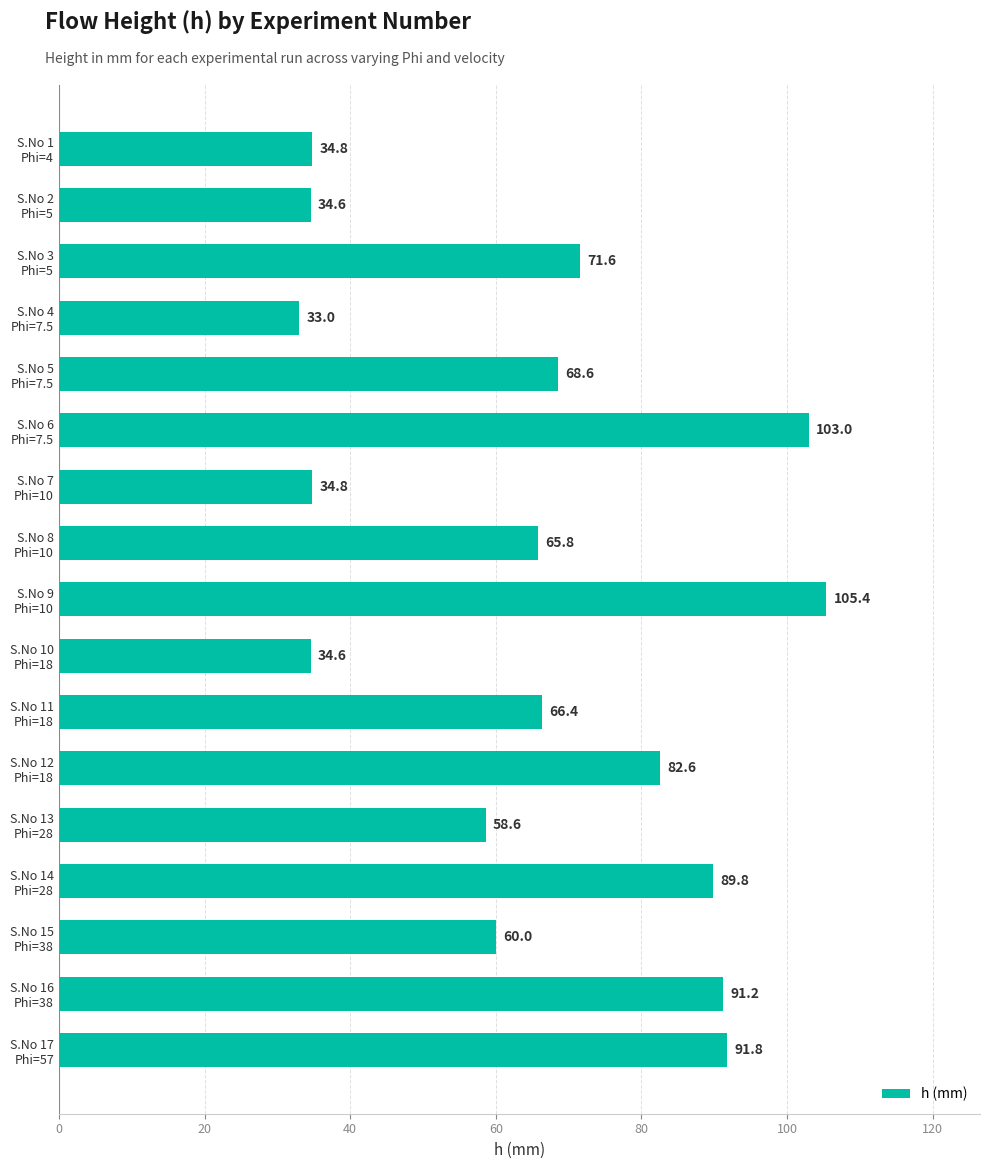

How many data points are above 66?

9